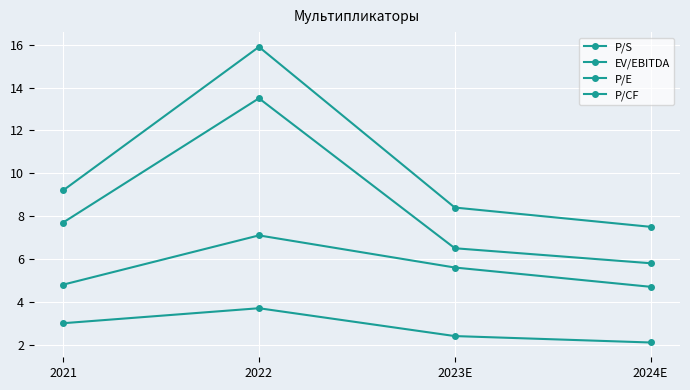

The value of P/E at 2023E is 8.4. True or false?

True